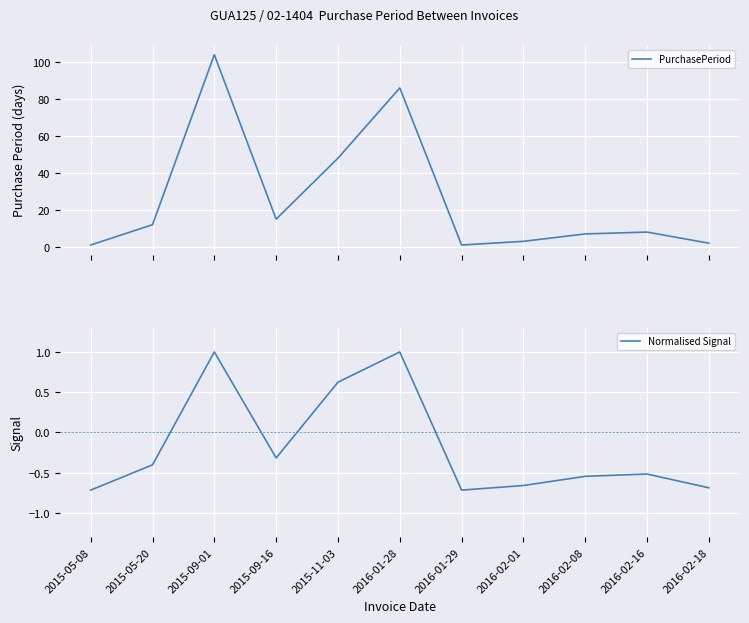

Reading right to left, what are all the values shown in this chart?

PurchasePeriod: 2.0	8.0	7.0	3.0	1.0	86.0	48.0	15.0	104.0	12.0	1.0
Normalised Signal: -0.7	-0.5	-0.5	-0.7	-0.7	1.0	0.6	-0.3	1.0	-0.4	-0.7